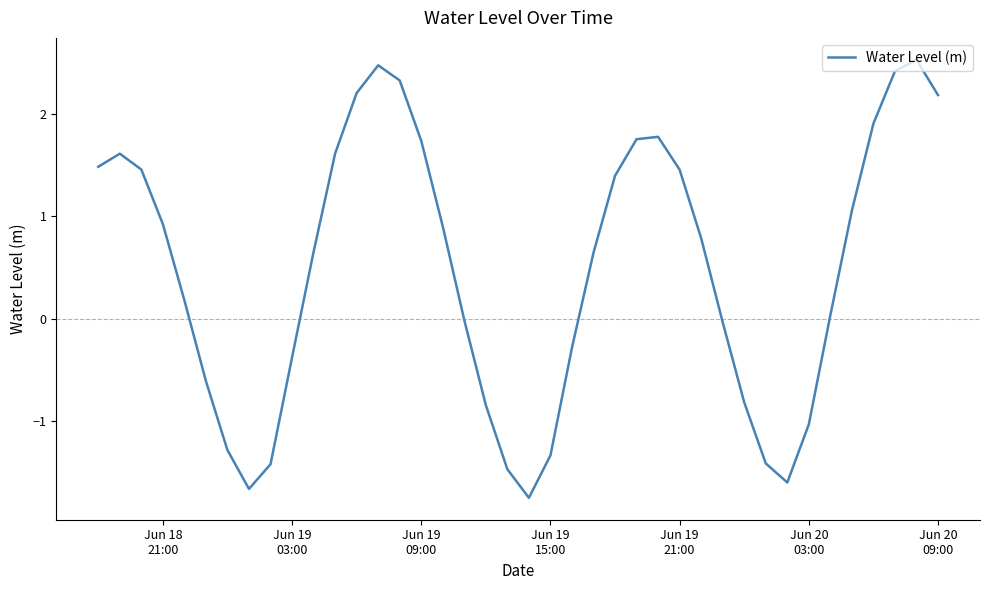

What is the average value?

0.5